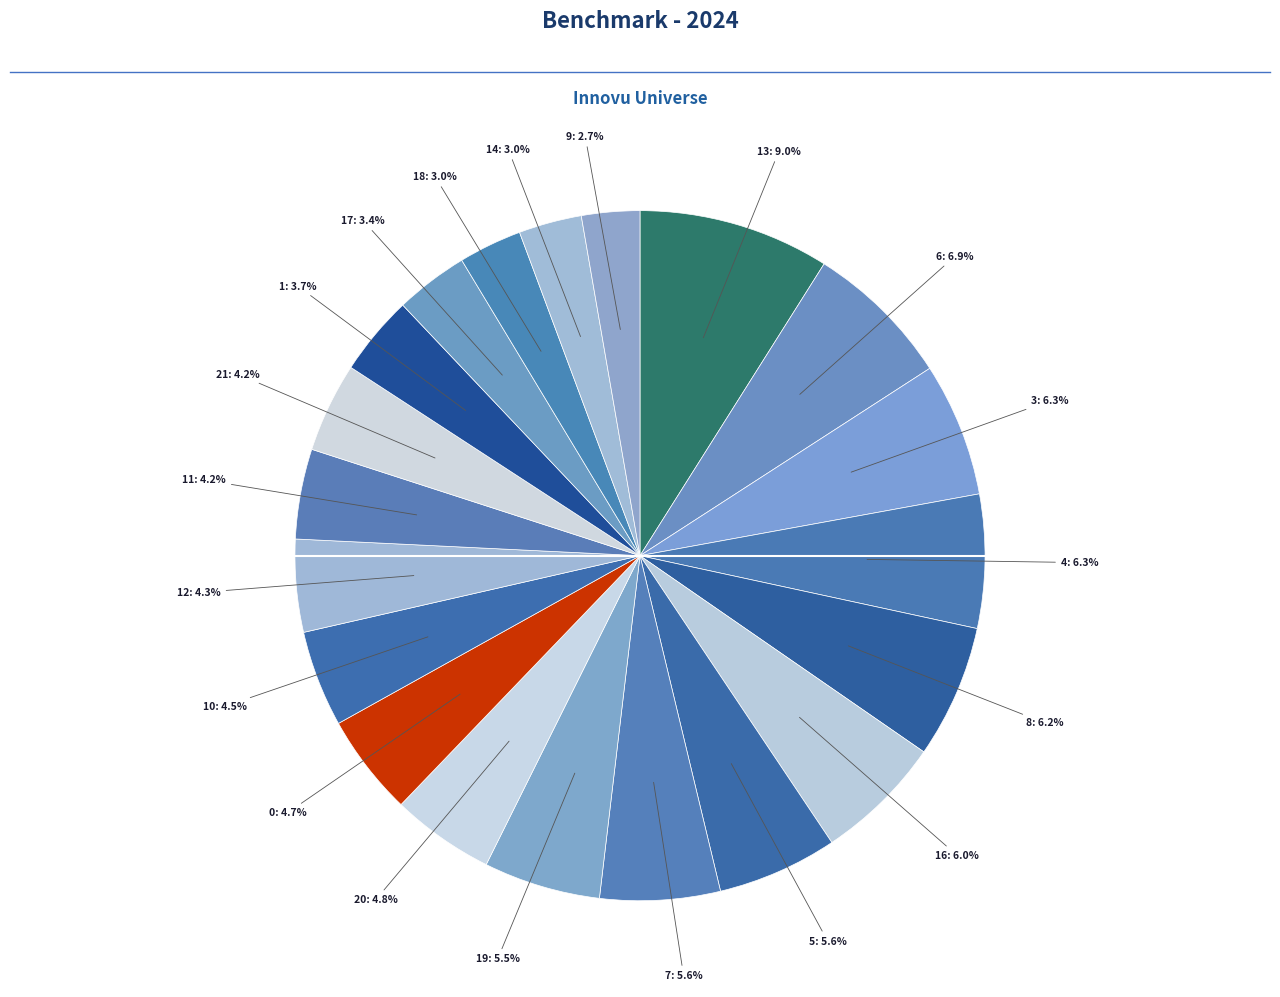

How many segments does this pie chart have?

20